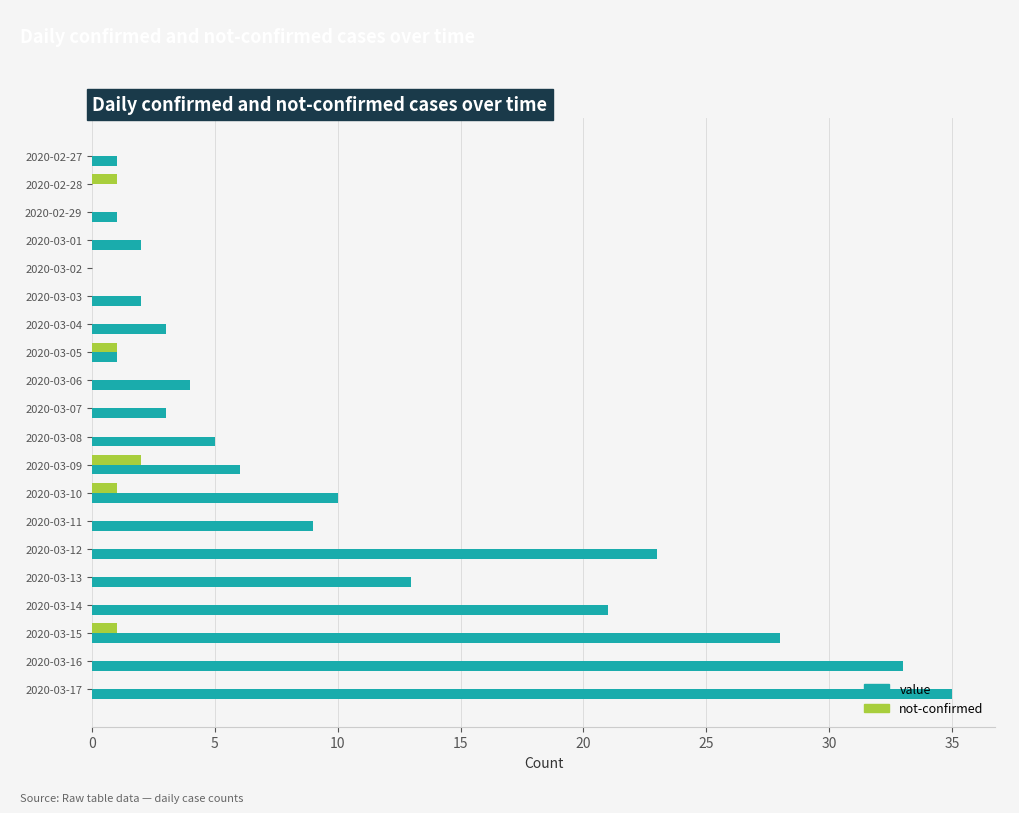

Which series has the largest total across all categories?

value